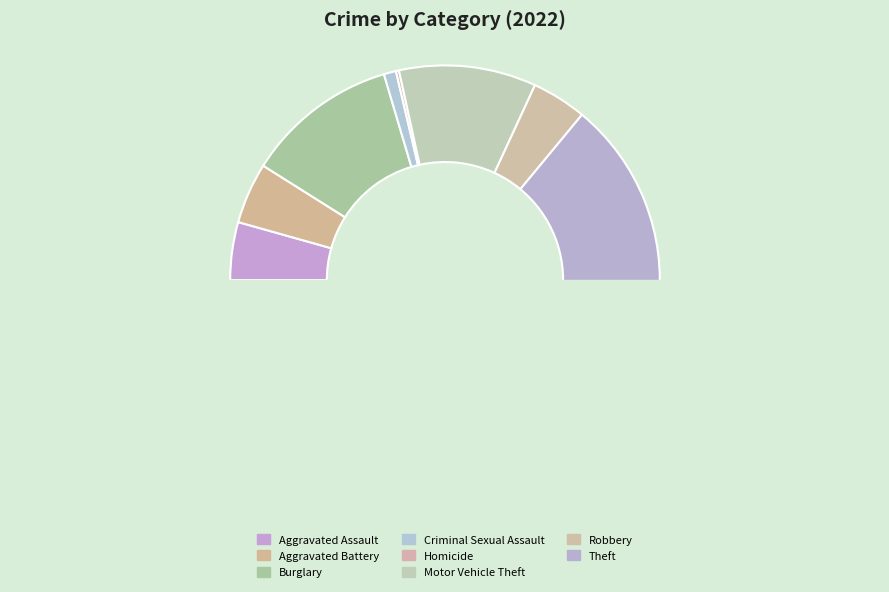

True or false: Theft accounts for 75% of the total.

False